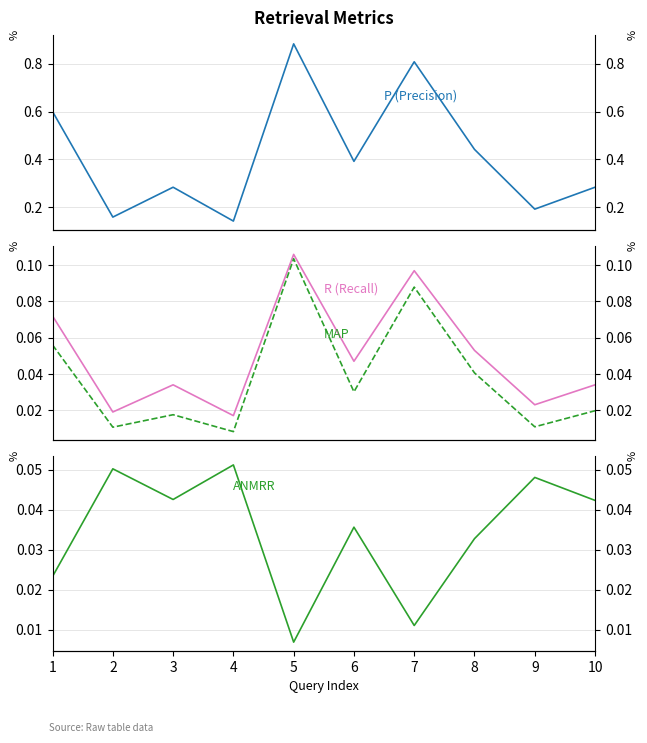

True or false: P and ANMRR cross at least once.

False